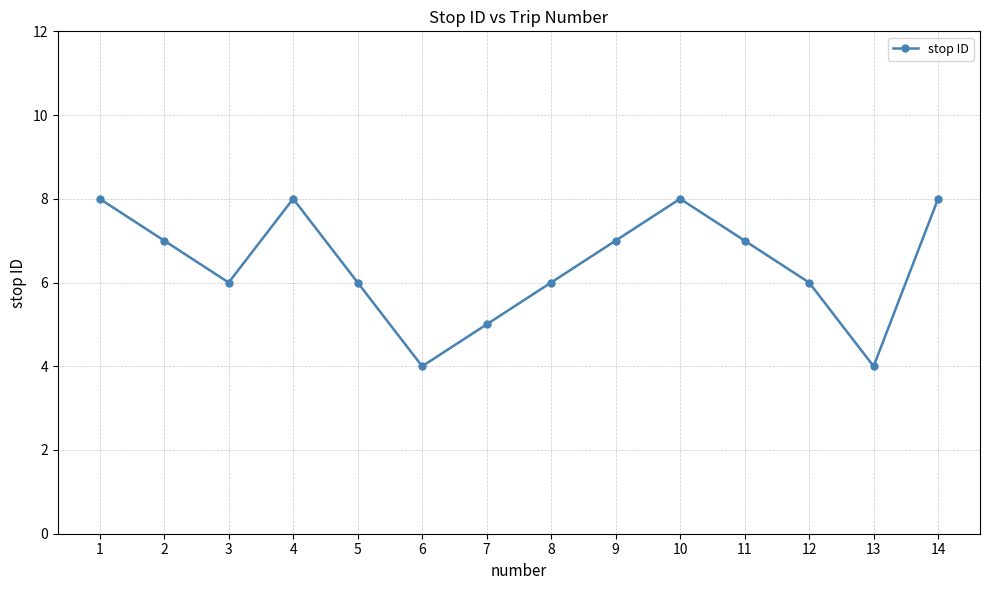

What value does the data have at 5?

6